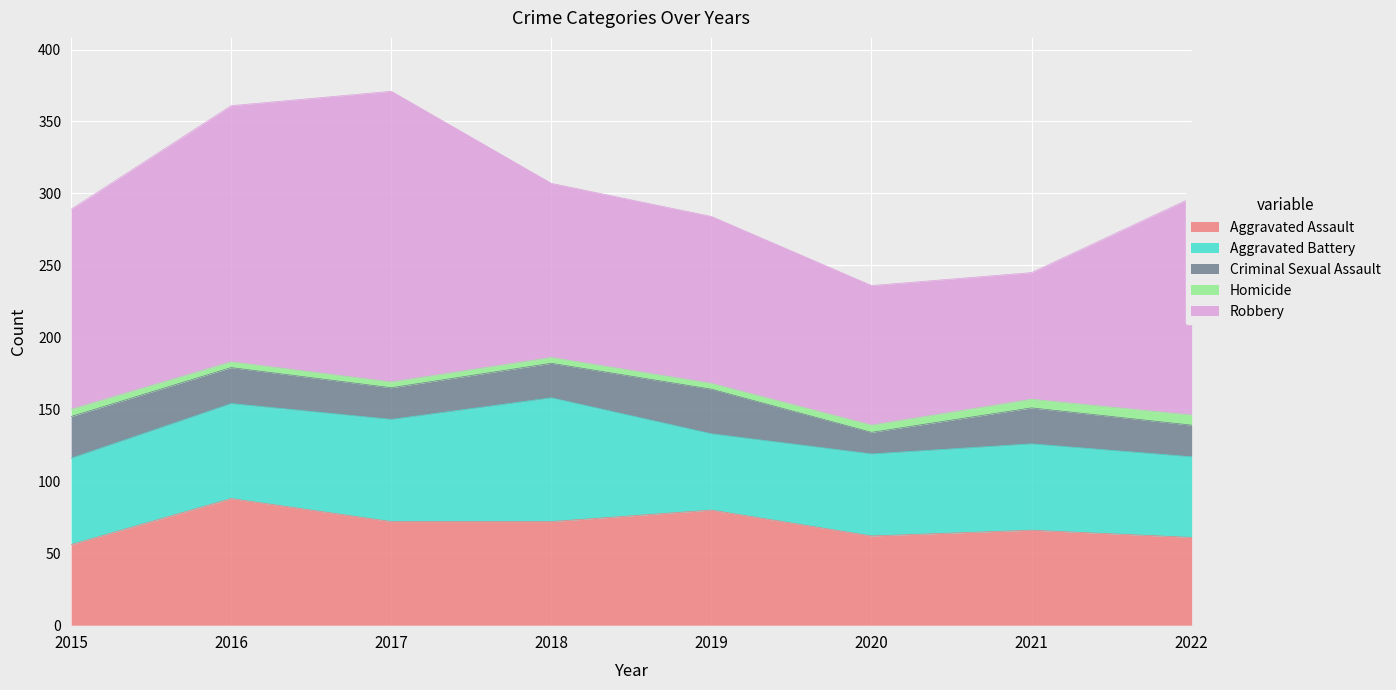

What is the value of the Aggravated Assault point at the 6th from the left?

62